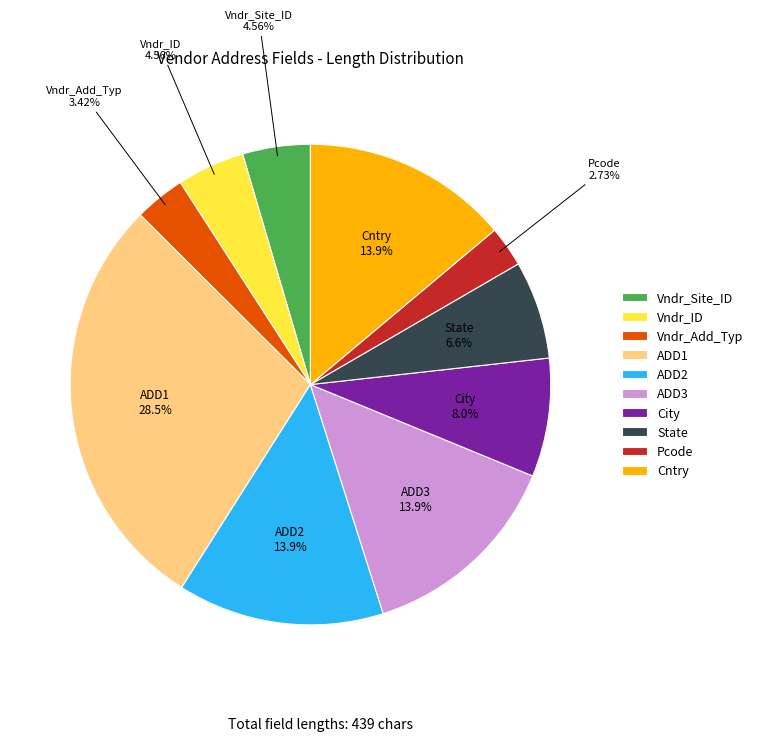

Does Vndr_Add_Typ account for over 50% of the chart?

No